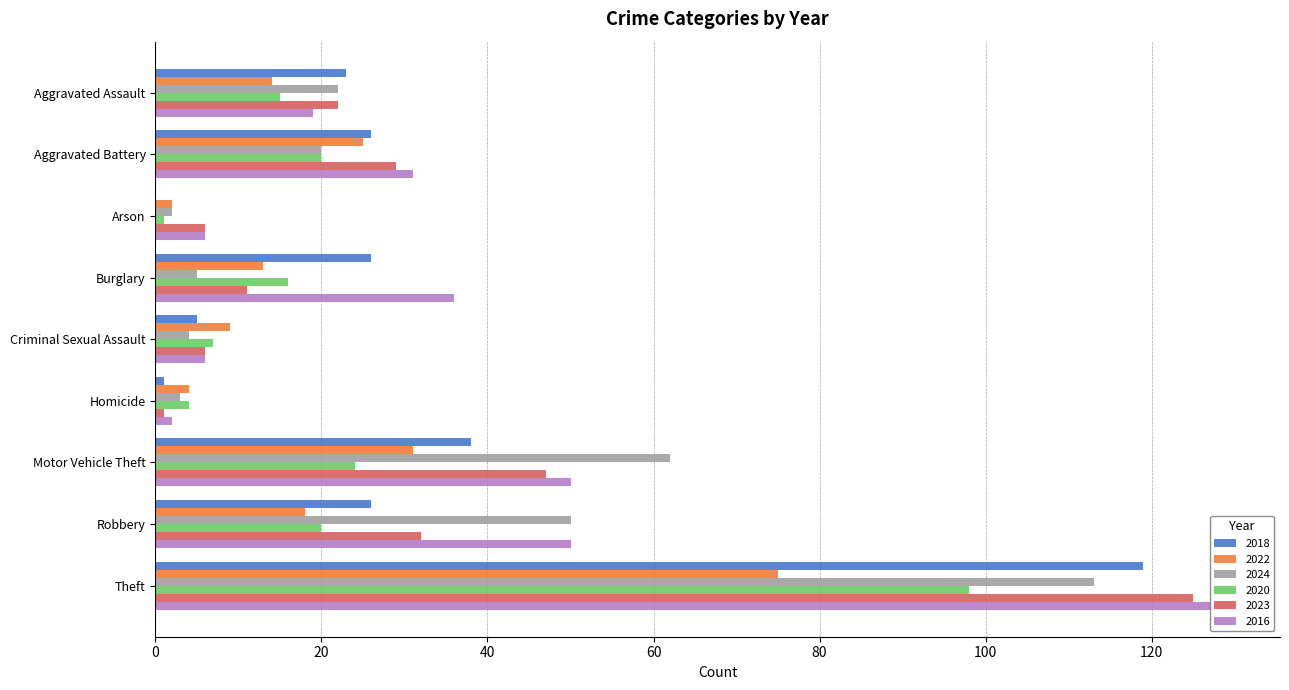

What is the sum of all 2020 values?

205